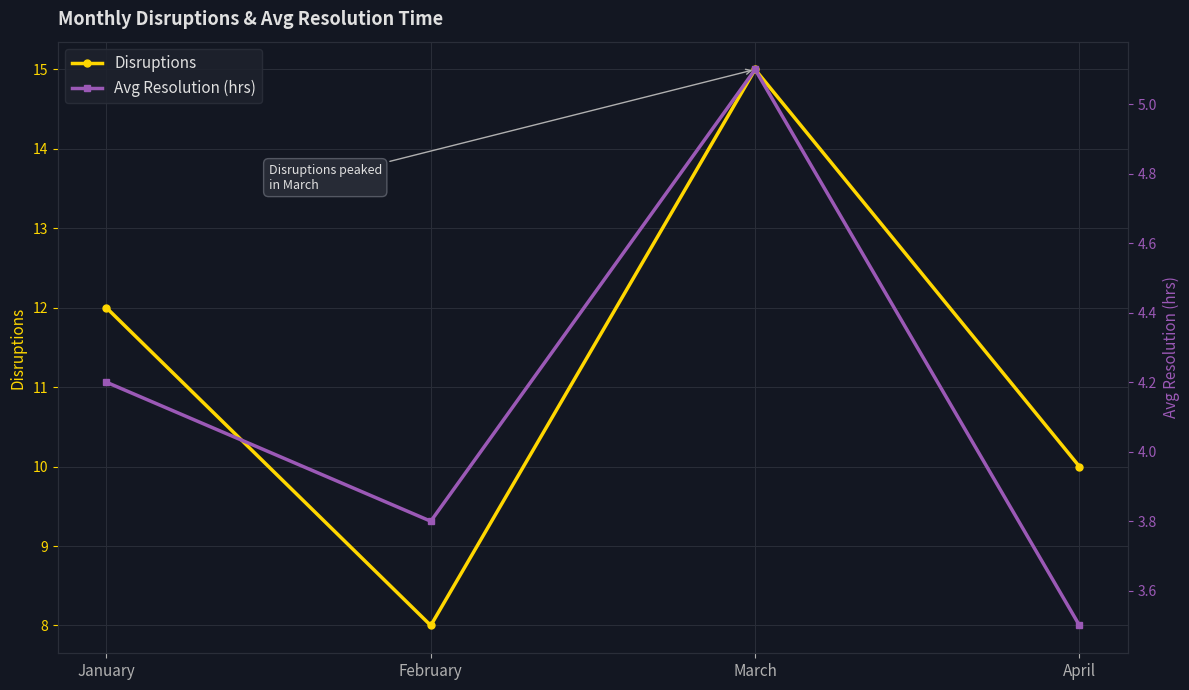

What is the total value across all series at March?

20.1